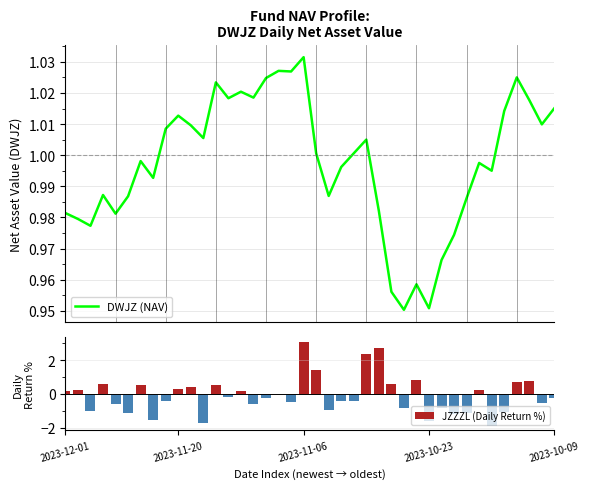

List the series in order of their peak value, highest first.

JZZZL (Daily Return %), DWJZ (NAV)